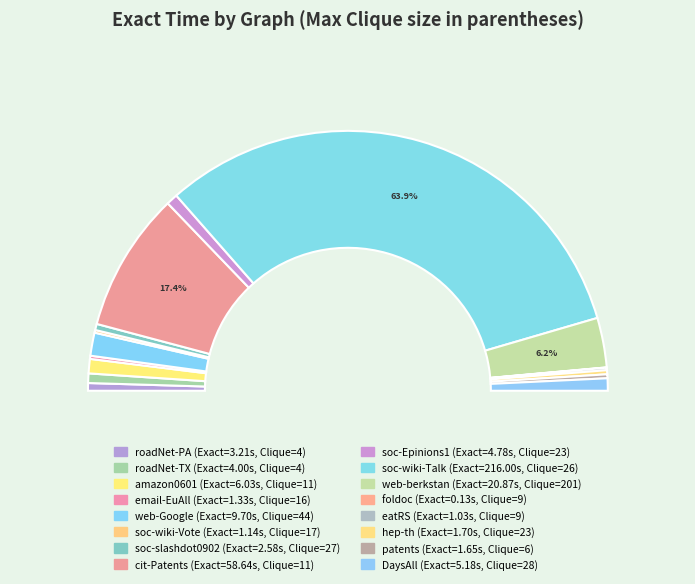

What percentage do web-Google (44) and roadNet-PA (4) together represent?

3.8%